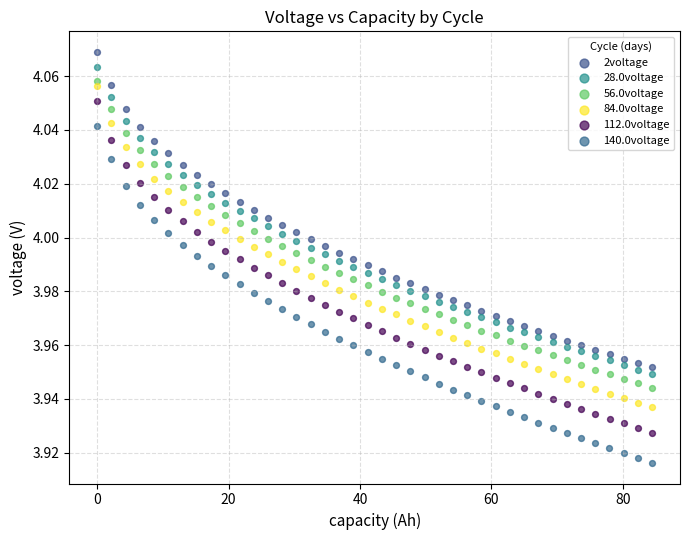

Which series reaches the maximum Y coordinate?

2voltage